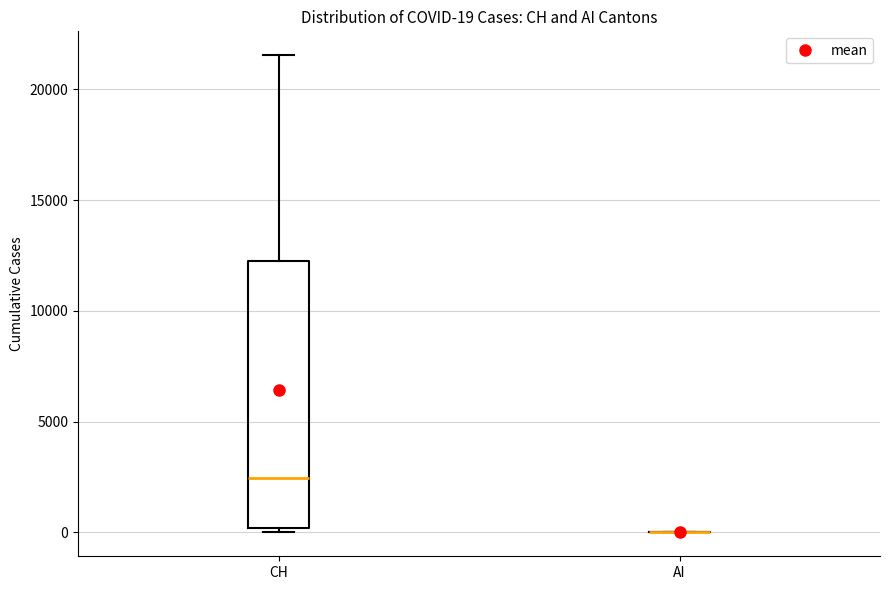

Comparing the boxes themselves (not the whiskers), which one is the tallest?

CH